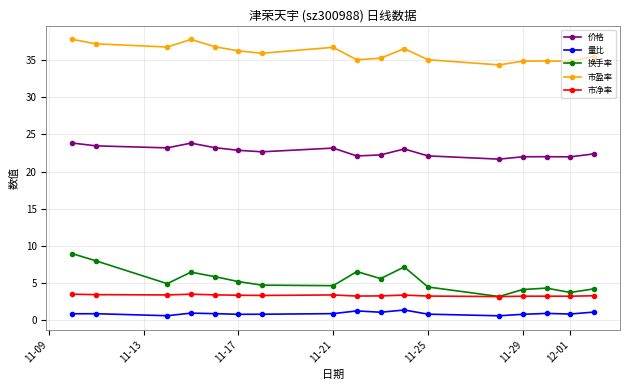

What is the maximum value shown in the chart?

37.8